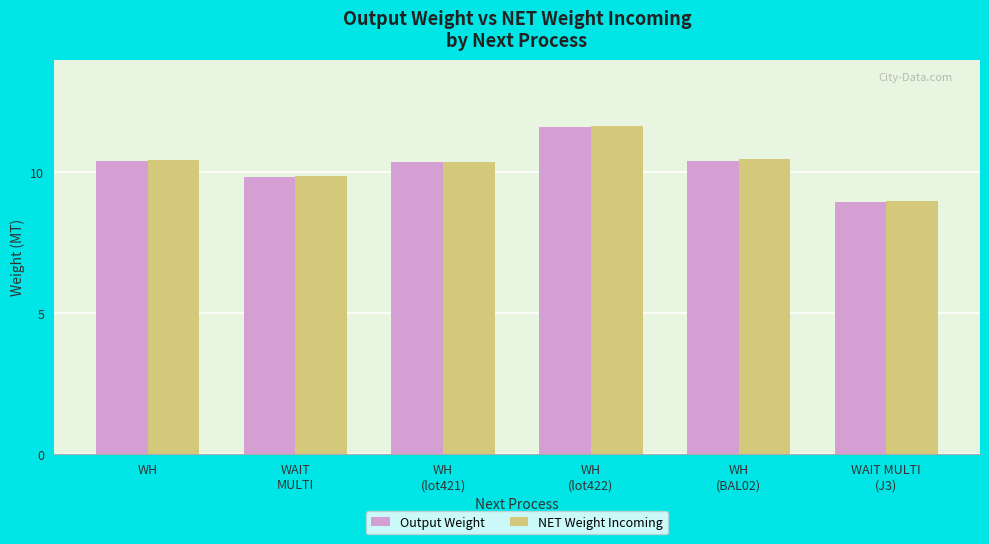

What is the total value across all series at WH?

20.9